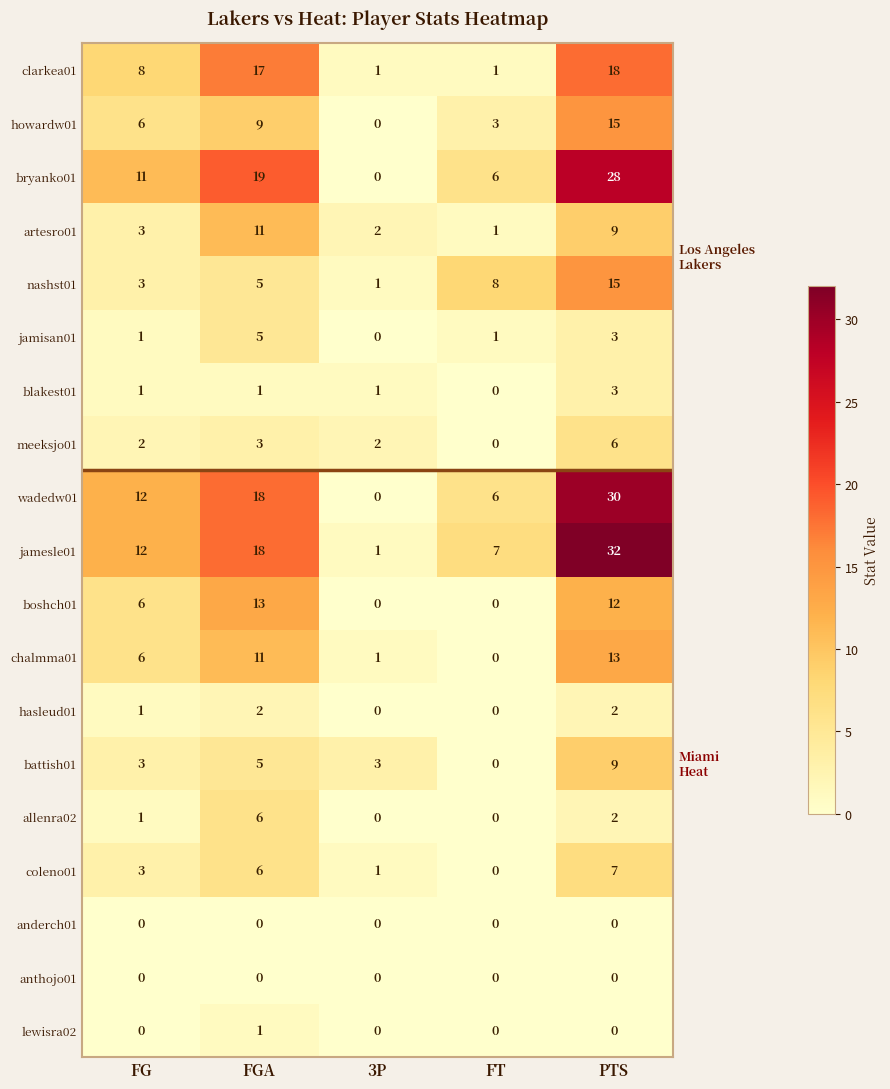

What is the maximum value for battish01?

9